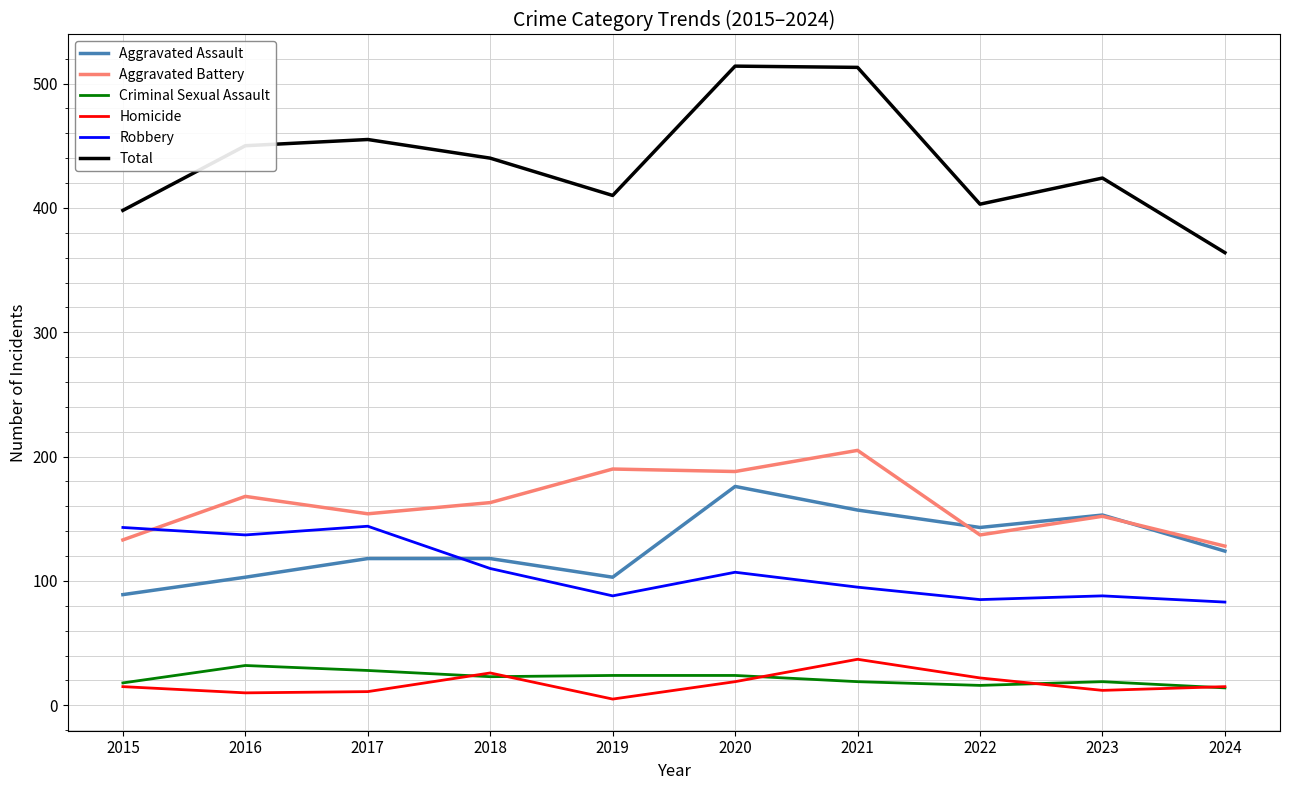

Is it true that Aggravated Assault equals 68 at 2021?

False